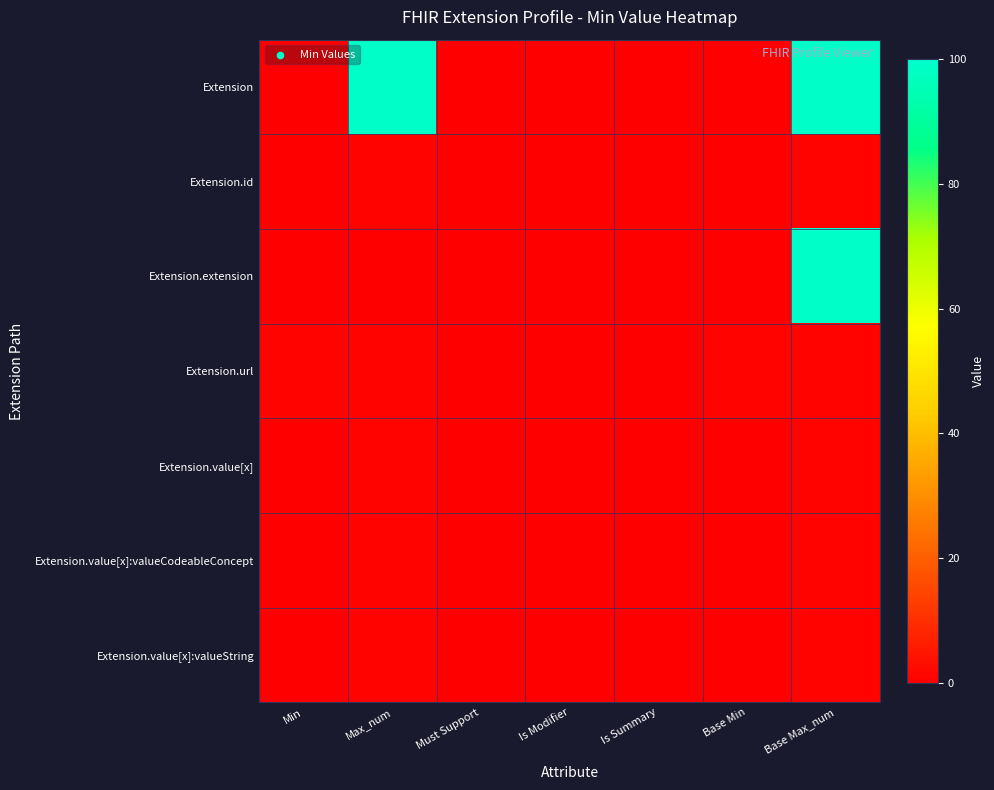

Rank the series by their maximum value, from highest to lowest.

Extension, Extension.extension, Extension.id, Extension.url, Extension.value[x], Extension.value[x]:valueCodeableConcept, Extension.value[x]:valueString